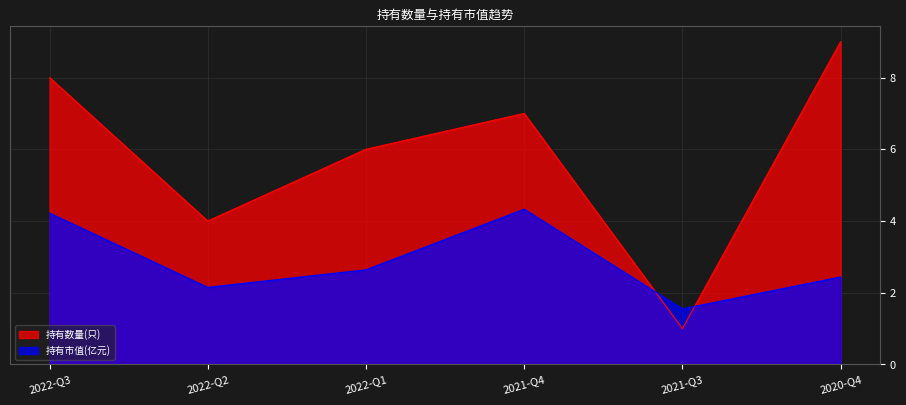

What are all the series names shown in the legend?

持有数量(只), 持有市值(亿元)